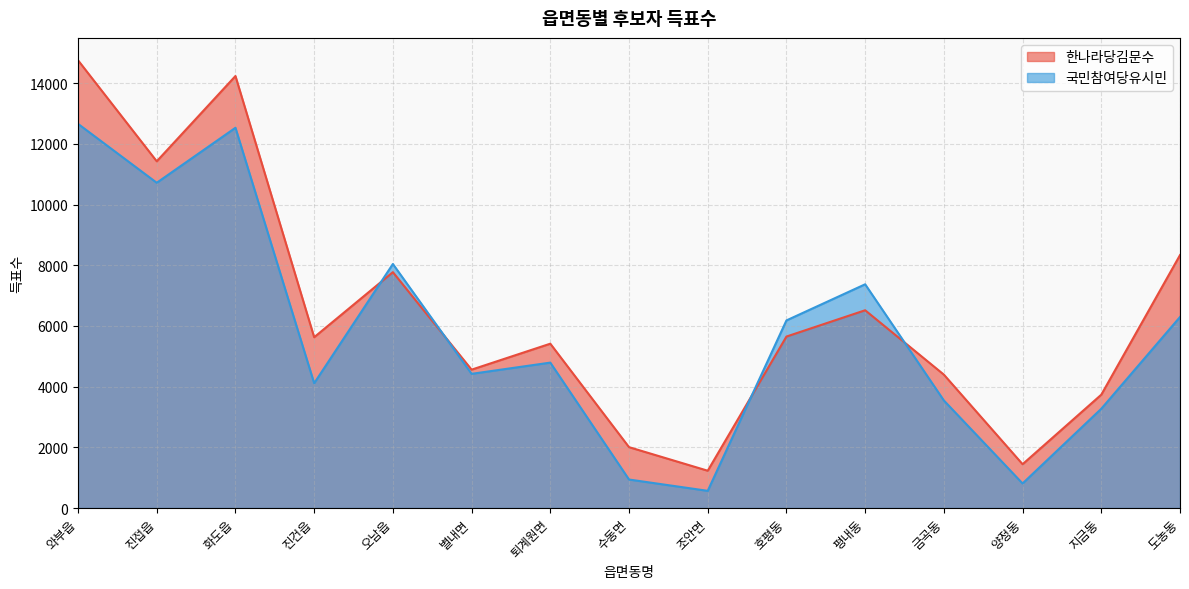

What position from the right is 수동면?

8